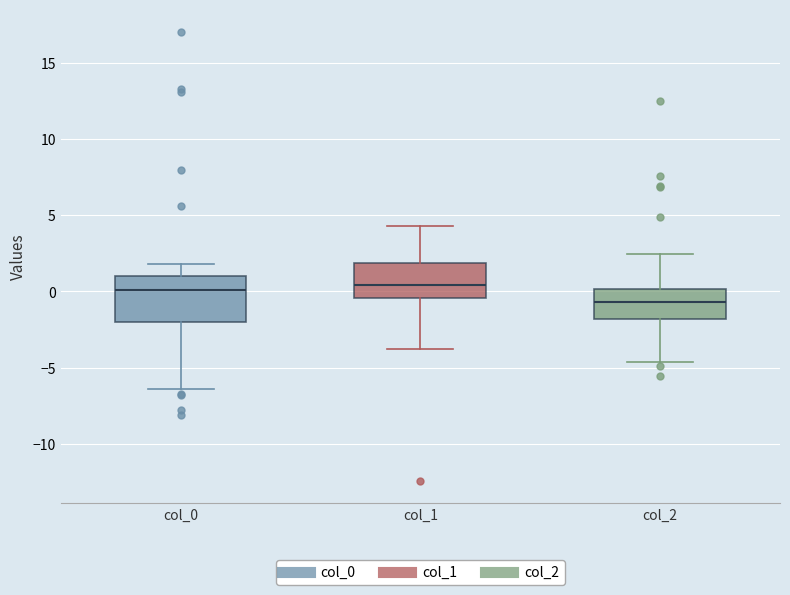

Reading left to right, transcribe this box plot: for each box, give where its median line is, the range the box spans, and where its two whiskers end, as read against the y-axis. The values are not printed on the chart, so give them approximately, as read against the axis.

col_0: median 0.0, box -2.0 to 1.0, whiskers -6.5 to 2.0
col_1: median 0.5, box -0.5 to 2.0, whiskers -4.0 to 4.5
col_2: median -0.5, box -2.0 to 0.0, whiskers -4.5 to 2.5